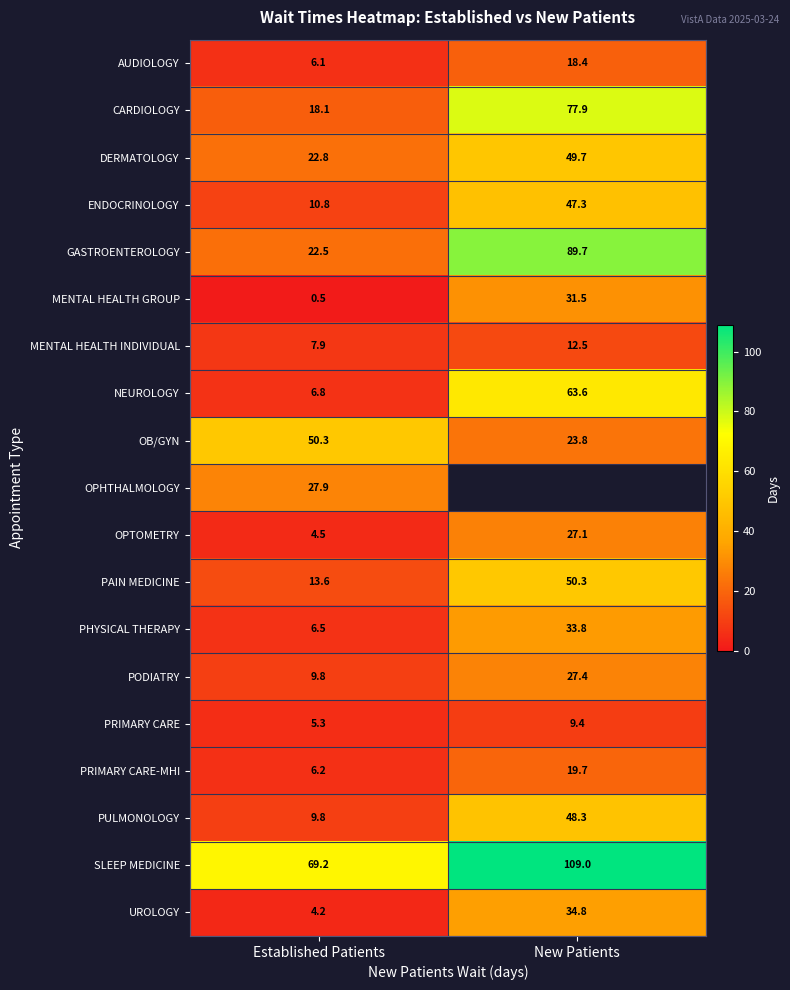

What is the sum of the PHYSICAL THERAPY values at Established Patients and New Patients?

40.3